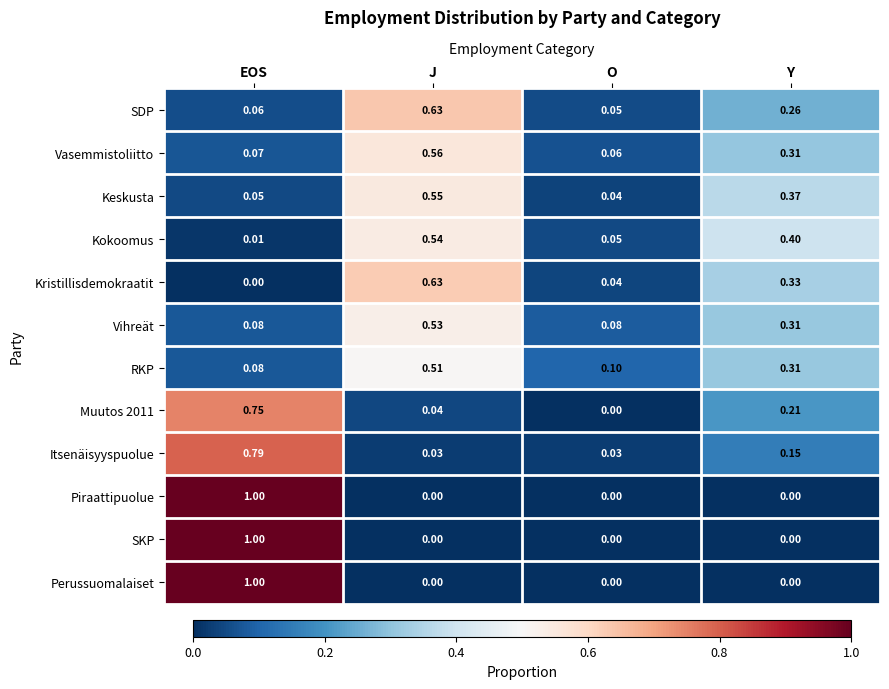

Is the value of Vasemmistoliitto at J greater than the value of Perussuomalaiset at O?

Yes